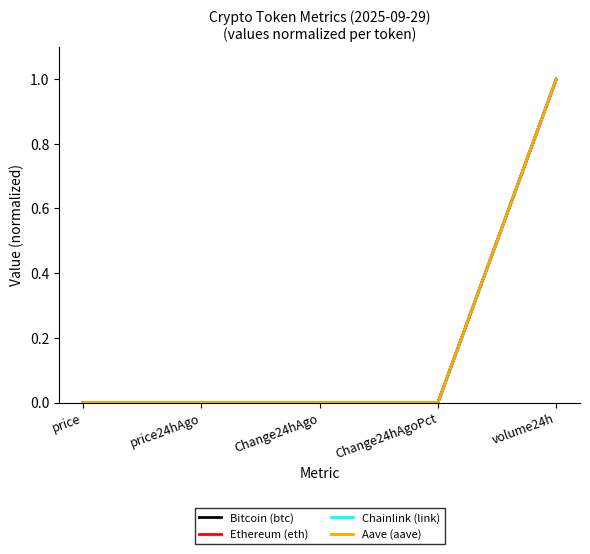

True or false: Chainlink (link) has a value of 0.0 at price24hAgo.

True